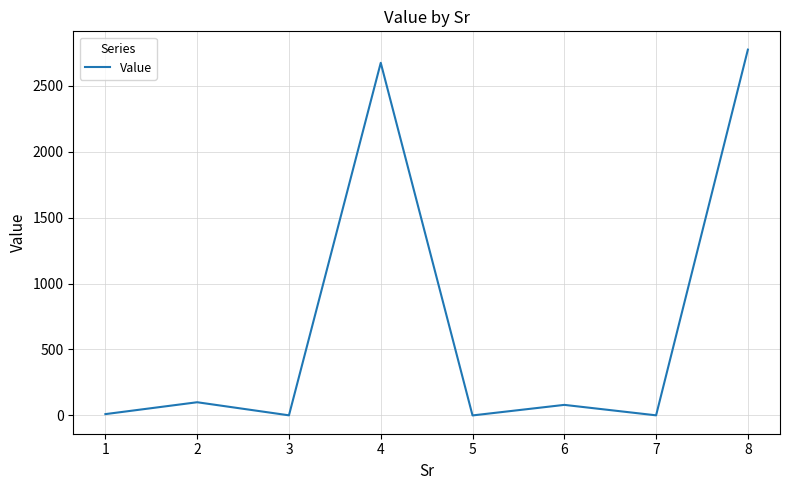

Which has a higher value, 7 or 6?

6